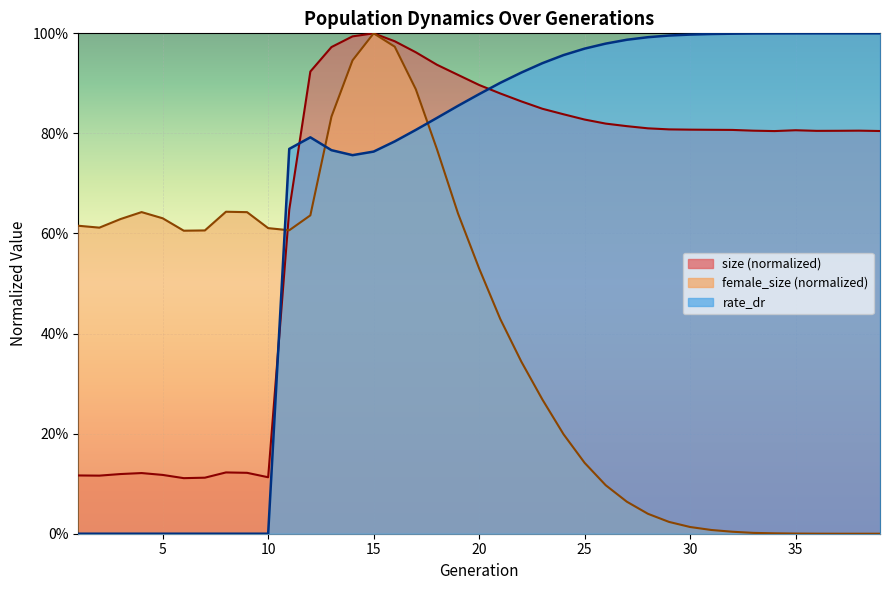

The value of rate_dr at 18 is 0.8. True or false?

True